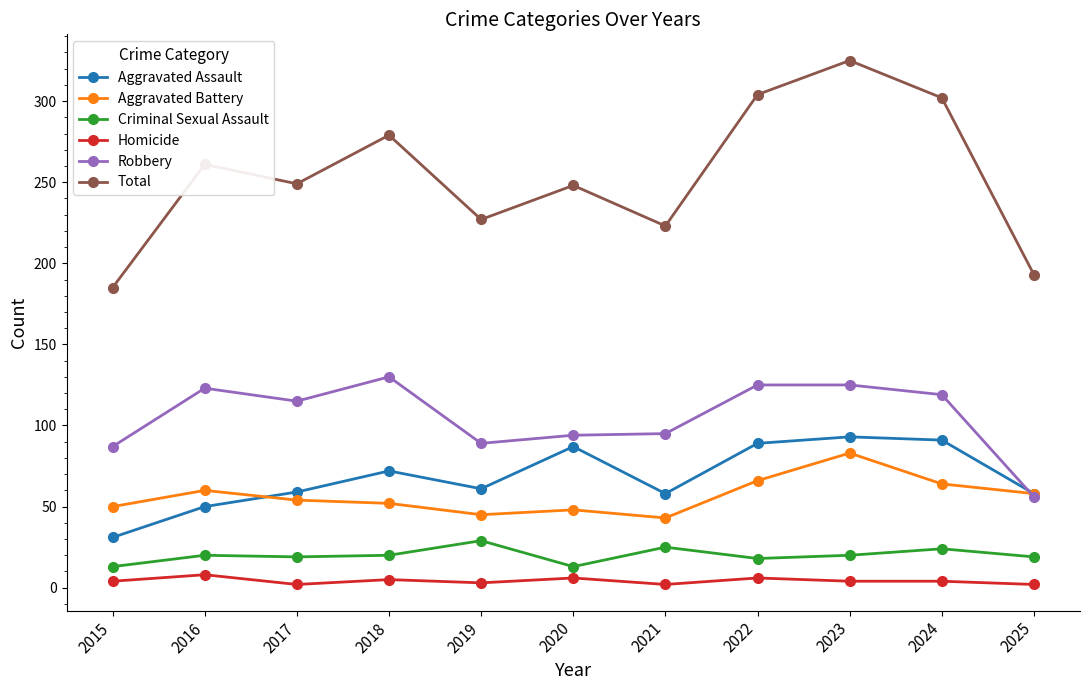

At how many categories does at least one series exceed 87?

11